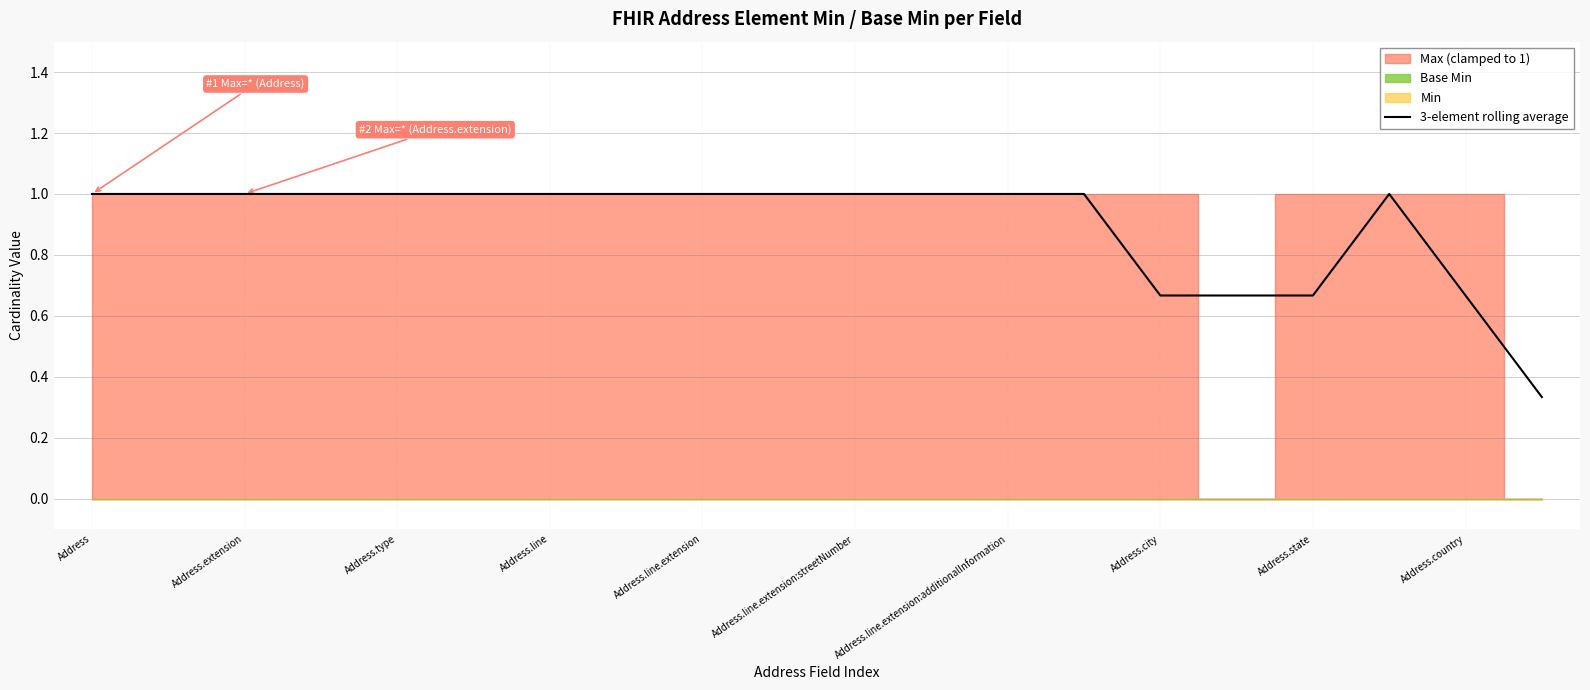

What position from the right is 11?

9